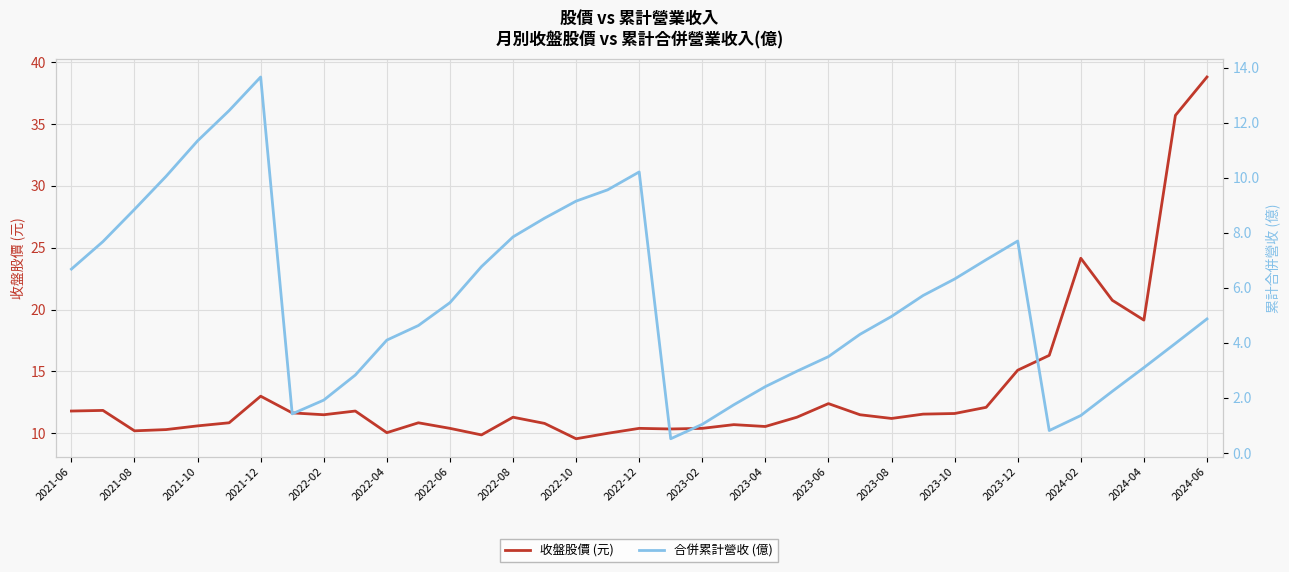

The 合併累計營收 (億) series shows 4.0 at 35. True or false?

True